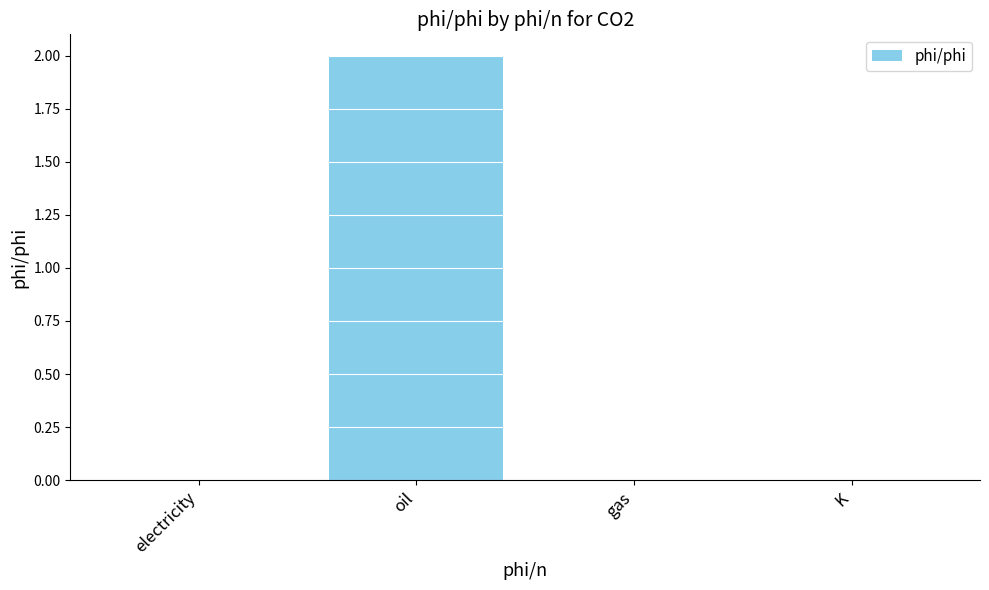

Is it true that the value at K is -1?

False